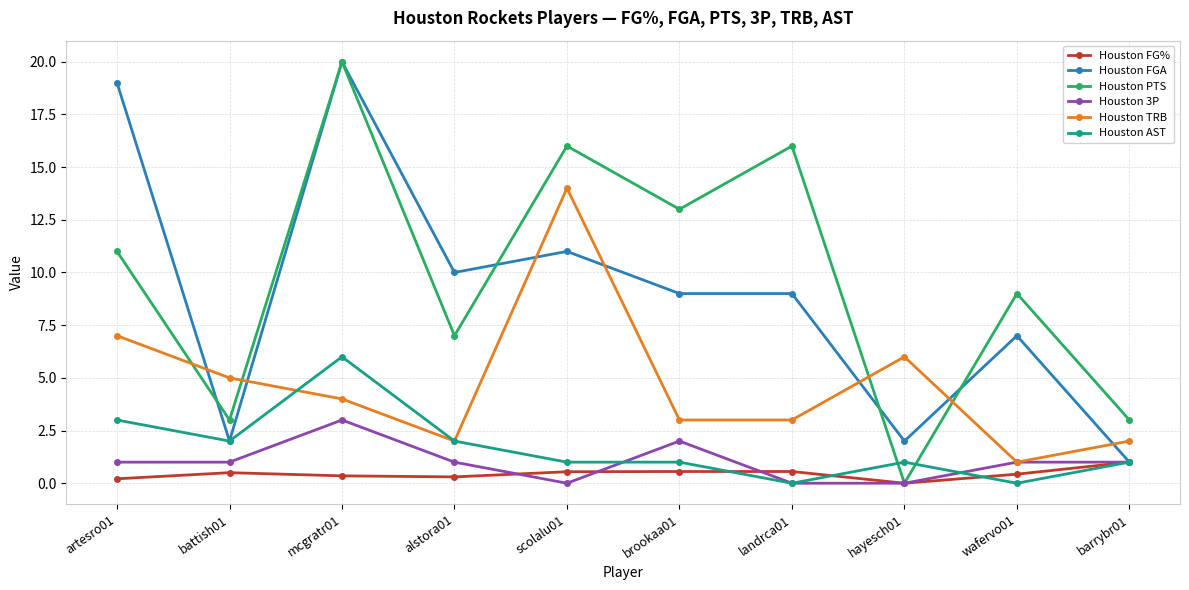

What is the difference between the second highest and second lowest values in the Houston AST series?

3.0